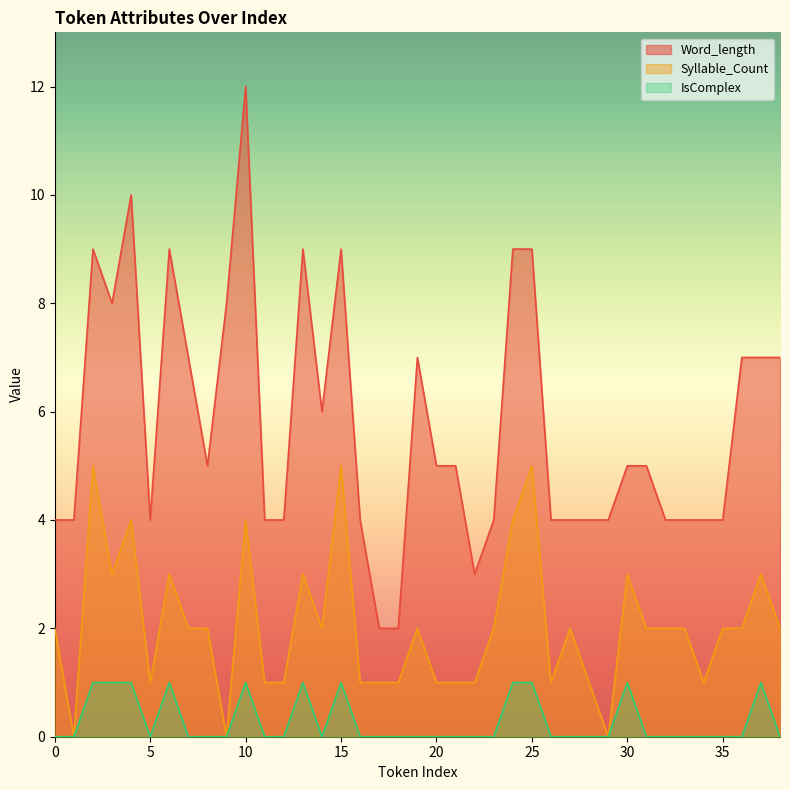

At which label does Word_length first exceed 5?

2